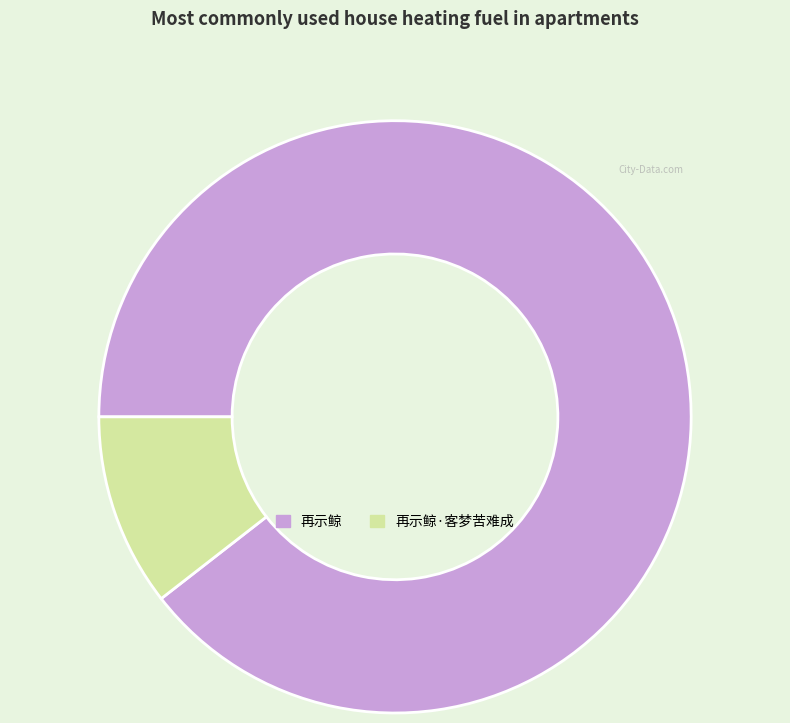

Do 再示鲸·客梦苦难成 and 再示鲸 together represent more than half of the pie?

Yes